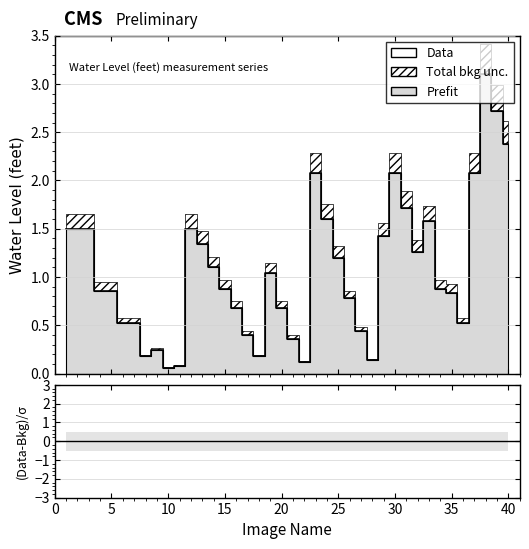

Reading right to left, extract all data points from this chart.

40=2.4	39=2.7	38=3.1	37=2.1	36=0.5	35=0.8	34=0.9	33=1.6	32=1.3	31=1.7	30=2.1	29=1.4	28=0.1	27=0.4	26=0.8	25=1.2	24=1.6	23=2.1	22=0.1	21=0.4	20=0.7	19=1.0	18=0.2	17=0.4	16=0.7	15=0.9	14=1.1	13=1.3	12=1.5	11=0.1	10=0.1	9=0.2	8=0.2	7=0.5	6=0.5	5=0.9	4=0.9	3=1.5	2=1.5	1=1.5